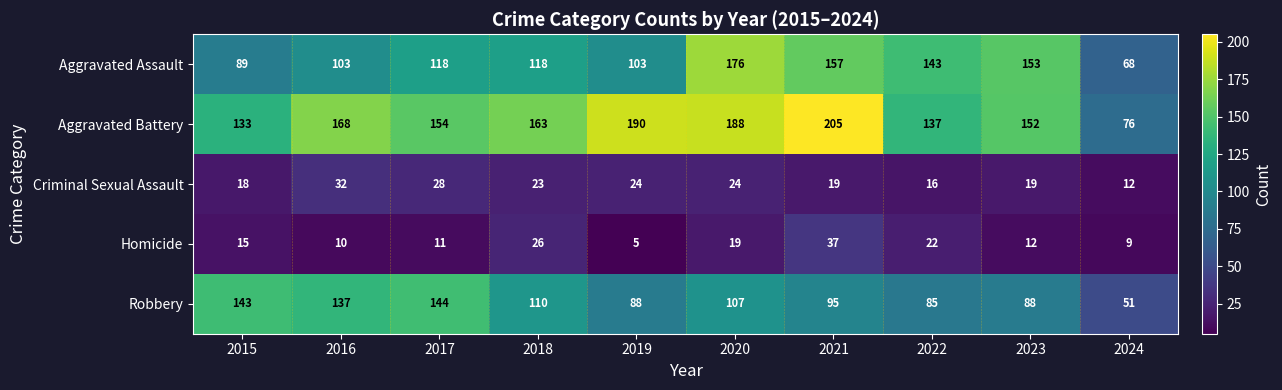

Between 2015 and 2023, which series saw the biggest shift?

Aggravated Assault